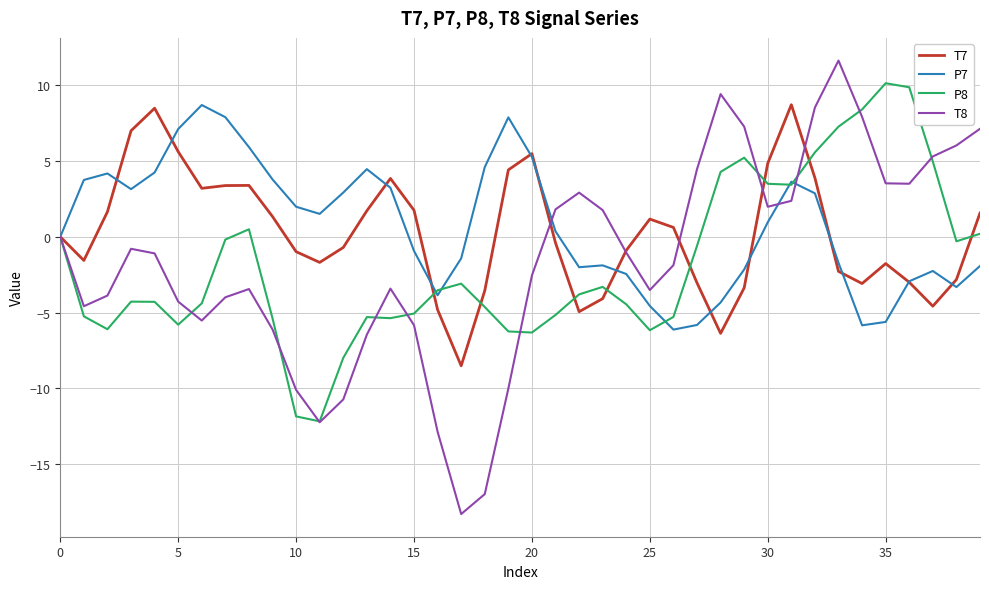

What is the lowest value of the P7 series?

-6.1